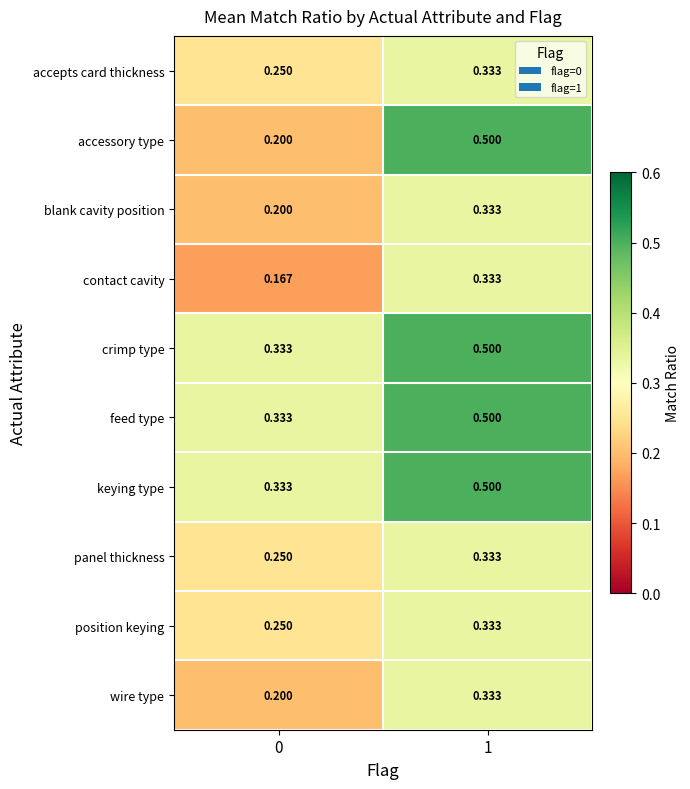

Count the number of data series in this chart.

10